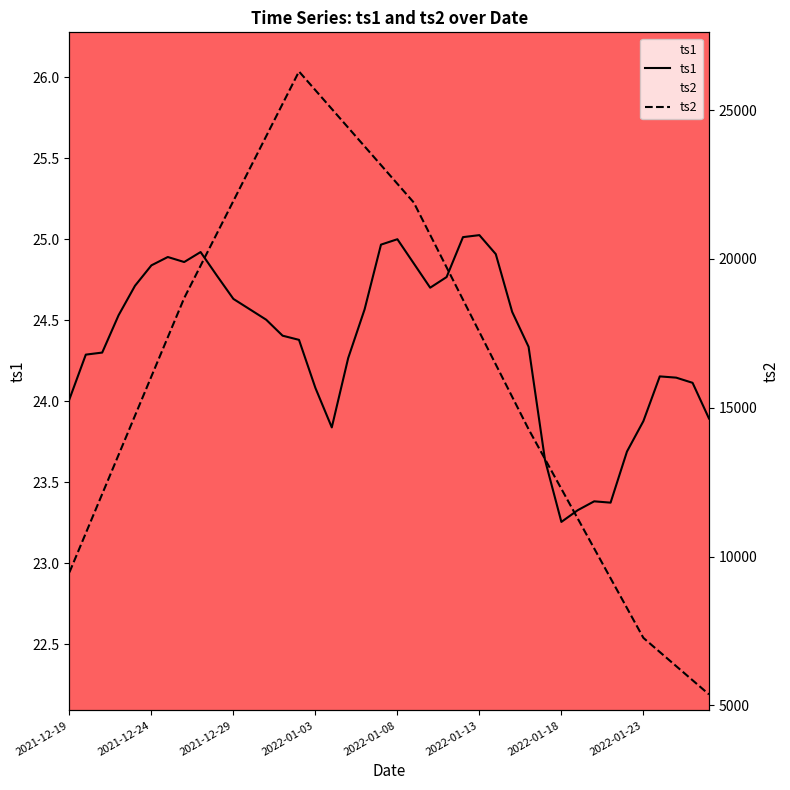

True or false: ts1 has more than 2 points higher than both neighbors.

True